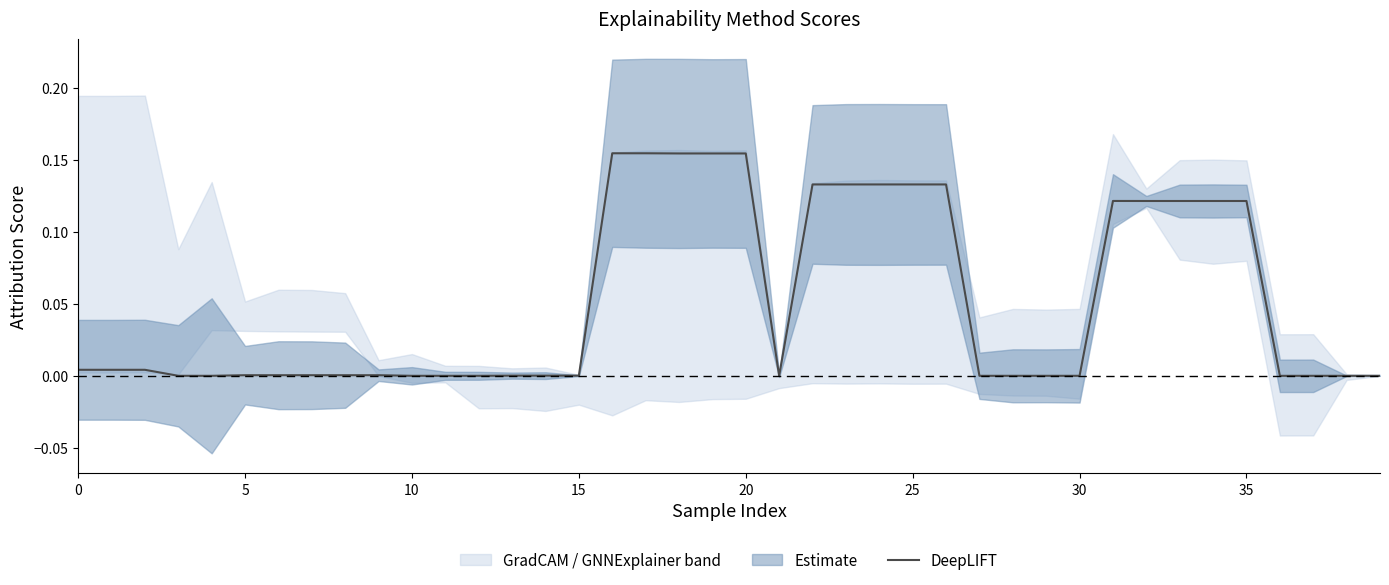

Is it true that the value at 39 is -0.1?

False